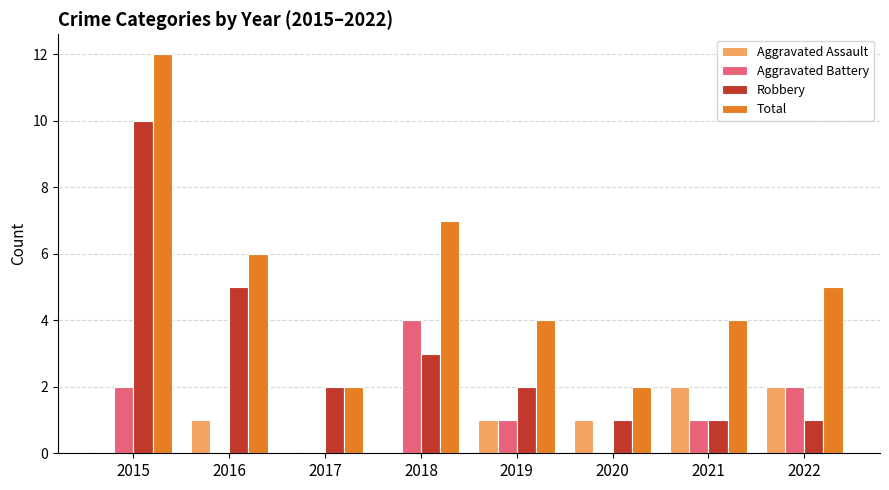

Reading left to right, list all the values displayed in this chart.

Aggravated Assault: 2015=0	2016=1	2017=0	2018=0	2019=1	2020=1	2021=2	2022=2
Aggravated Battery: 2015=2	2016=0	2017=0	2018=4	2019=1	2020=0	2021=1	2022=2
Robbery: 2015=10	2016=5	2017=2	2018=3	2019=2	2020=1	2021=1	2022=1
Total: 2015=12	2016=6	2017=2	2018=7	2019=4	2020=2	2021=4	2022=5